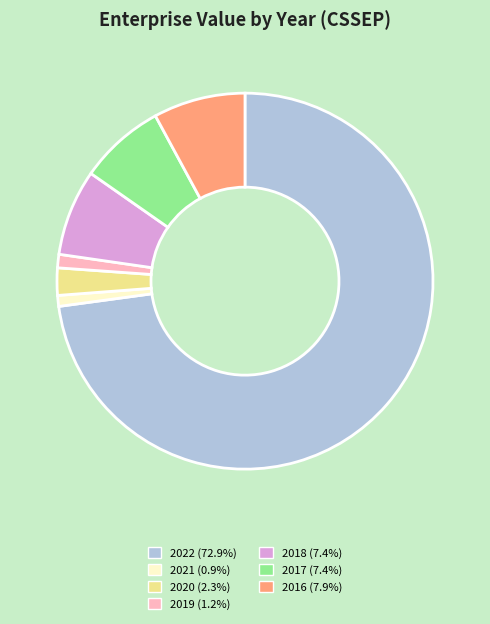

Is the sum of 2022 and 2017 greater than half?

Yes